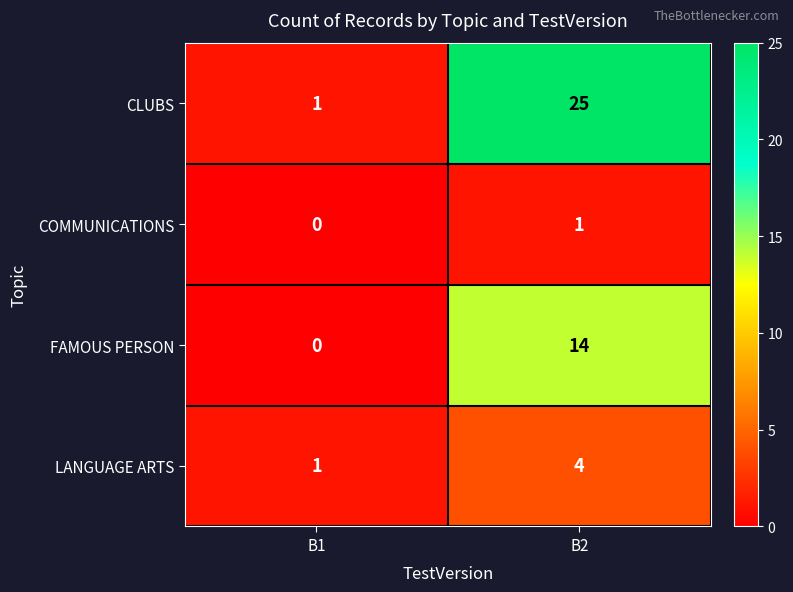

Reading left to right, list all the values displayed in this chart.

CLUBS: 1	25
COMMUNICATIONS: 0	1
FAMOUS PERSON: 0	14
LANGUAGE ARTS: 1	4